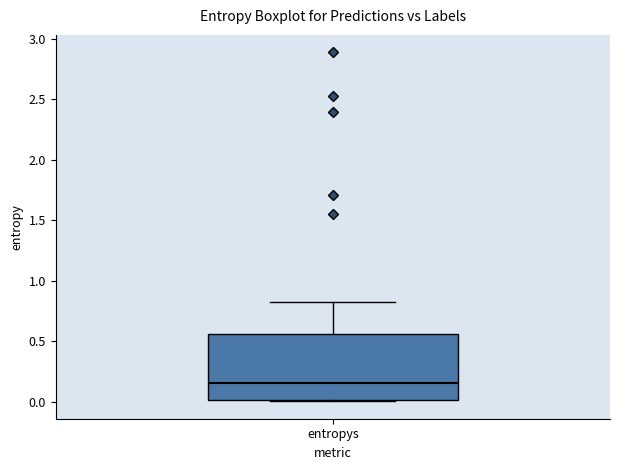

Read this box plot against the y-axis: the position of the median line, the range covered by the box, and the ends of both whiskers. The values are not printed on the chart, so give them approximately, as read against the axis.

median 0.15, box 0.00 to 0.55, whiskers 0.00 to 0.80